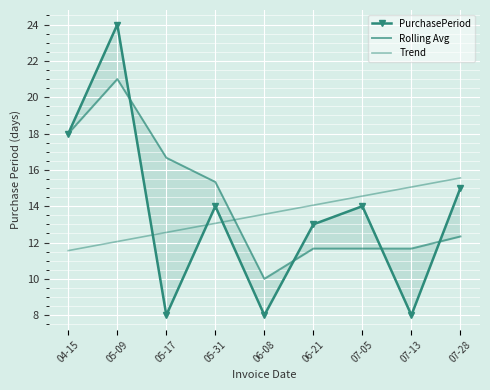

Is it true that Rolling Avg equals 19.4 at 06-21?

False